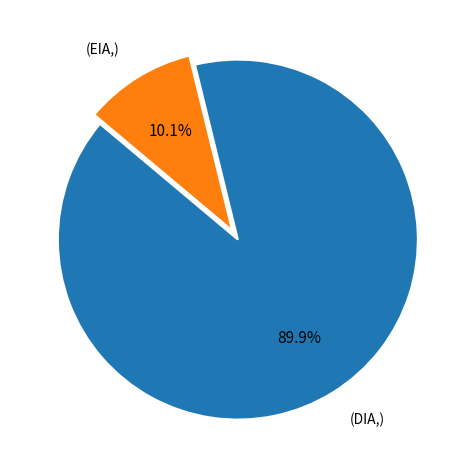

Is there a majority slice in this chart?

Yes